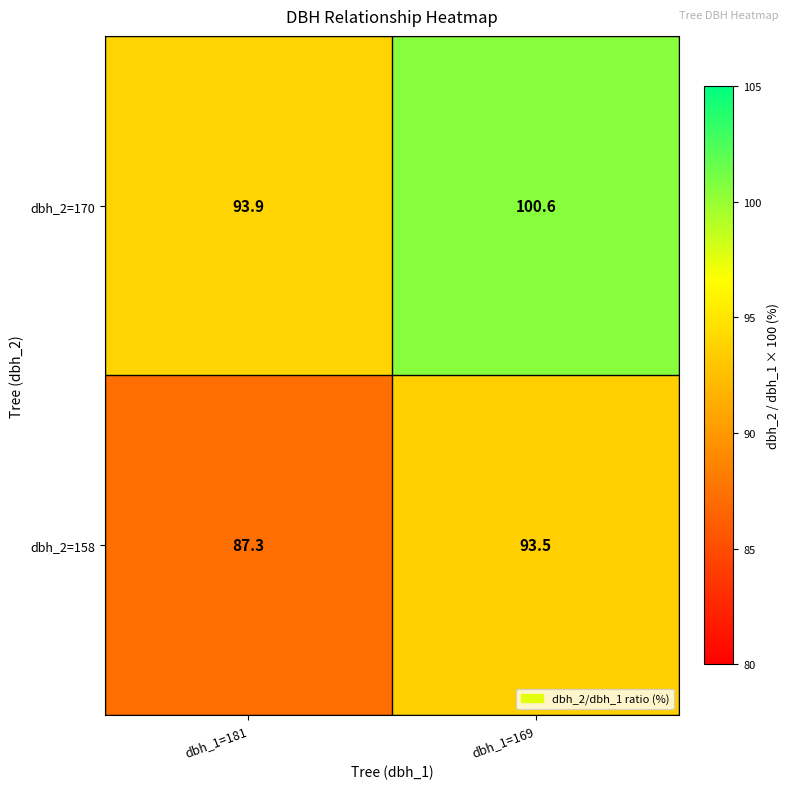

The dbh_2=170 series shows 57.9 at dbh_1=169. True or false?

False